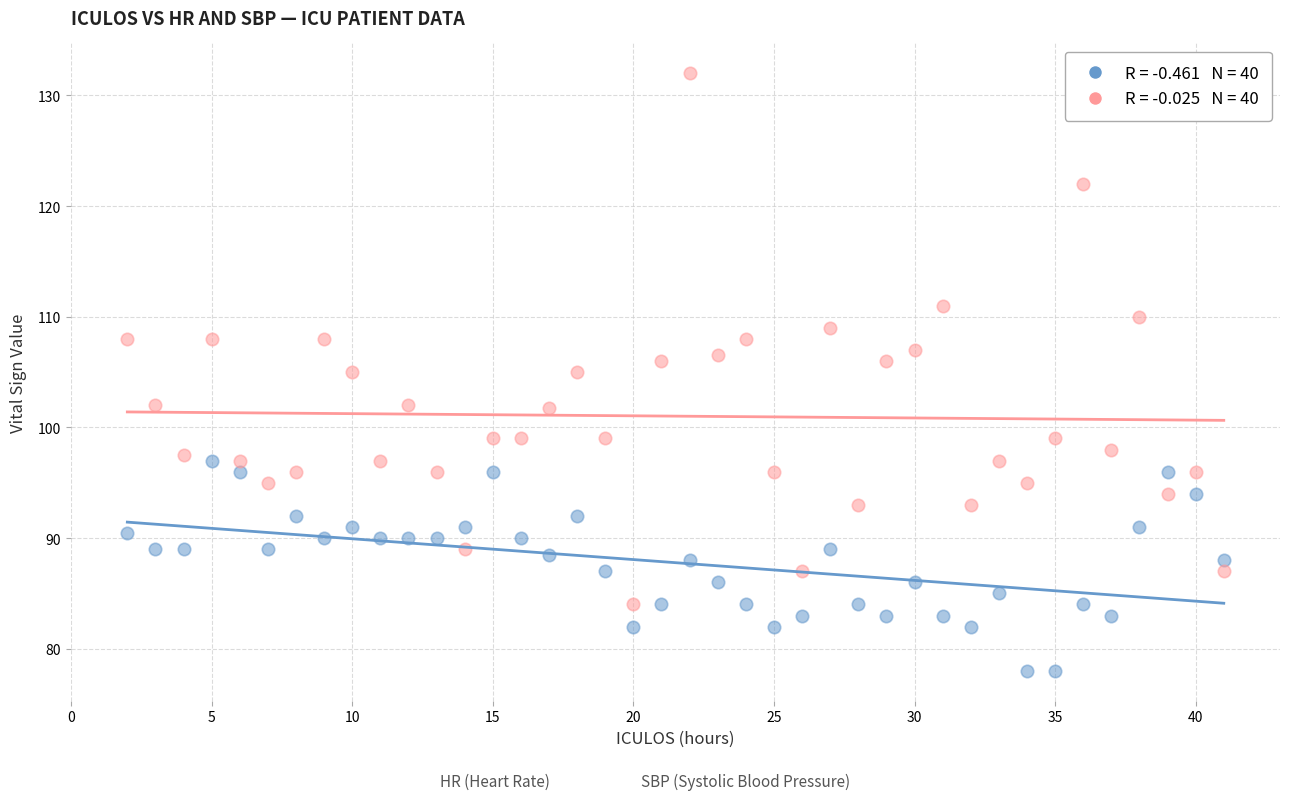

Across all data points, what is the range of Y values (max minus min)?

54.0